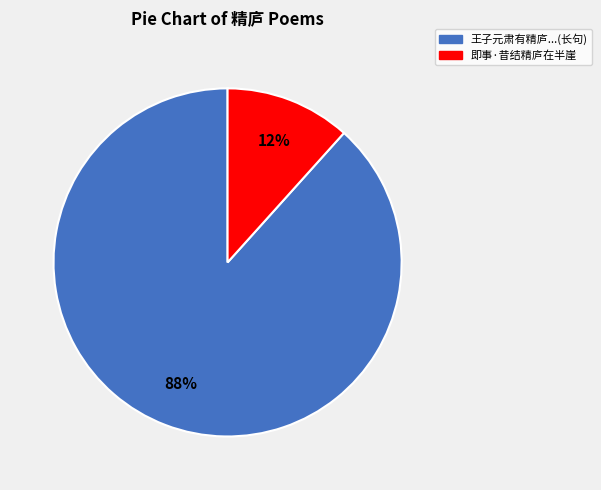

How many segments does this pie chart have?

2